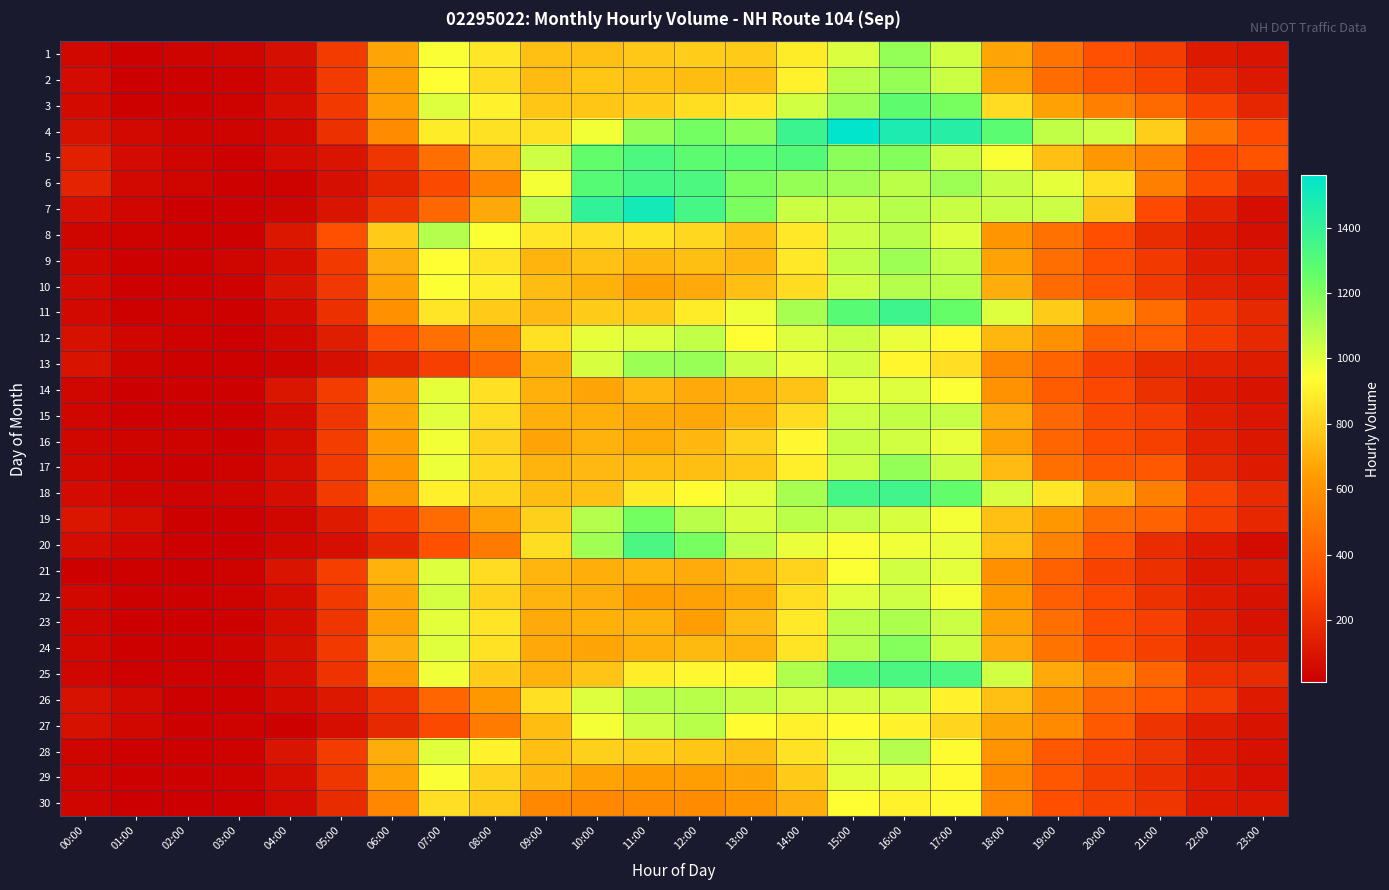

At 00:00, list the series in order from largest to smallest.

6, 5, 19, 13, 4, 26, 12, 27, 7, 20, 2, 18, 3, 10, 11, 9, 1, 17, 24, 22, 15, 25, 23, 14, 16, 29, 8, 30, 28, 21